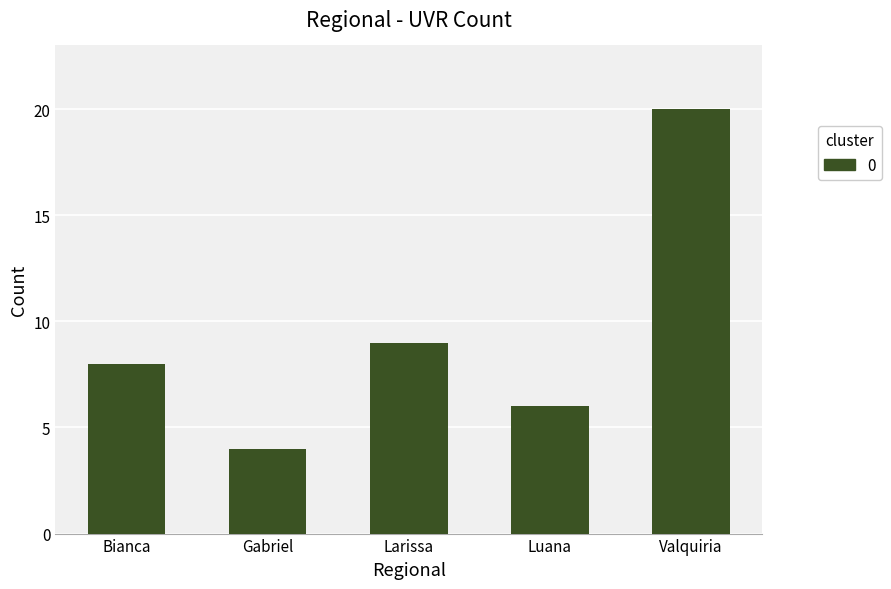

At which label is the value closest to 12?

Larissa